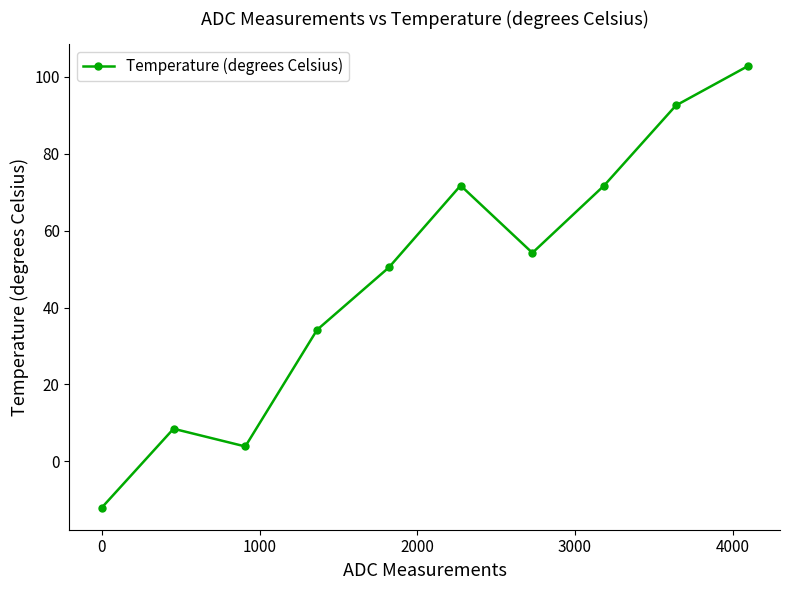

Does the chart display data point markers on the line(s)?

Yes